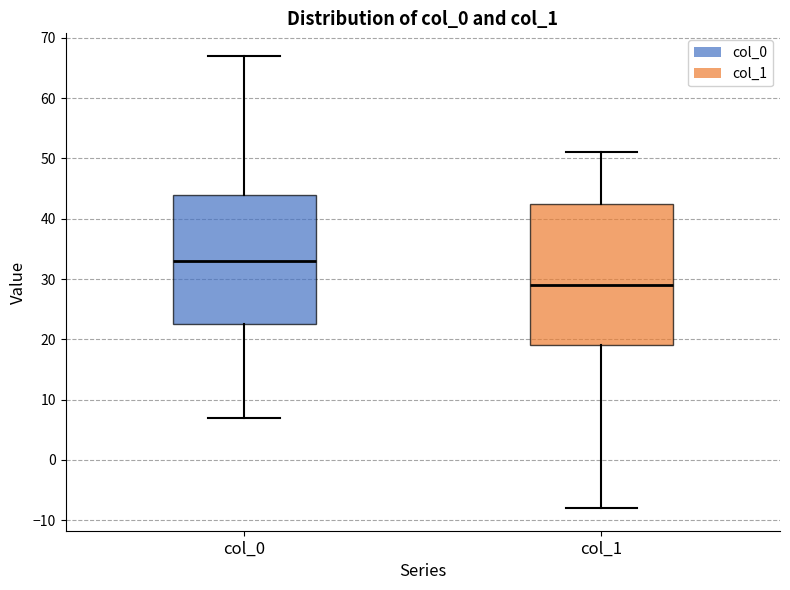

Which box has the lowest median line?

col_1